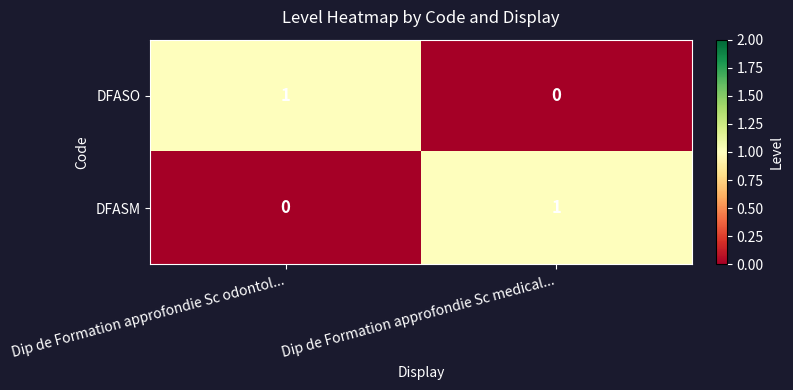

List the labels in order of DFASM value, smallest first.

Dip de Formation approfondie Sc odontol..., Dip de Formation approfondie Sc medical...